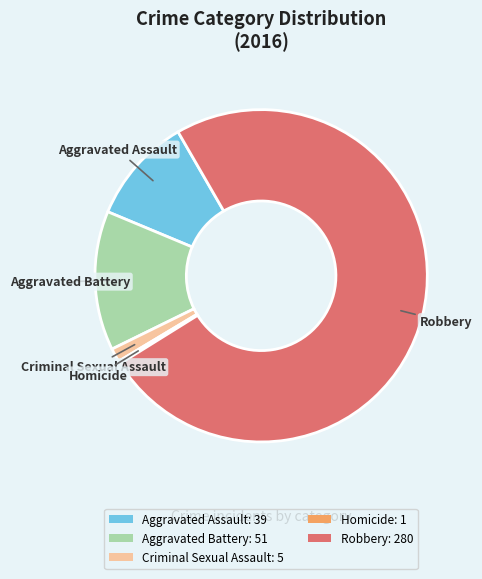

True or false: Criminal Sexual Assault accounts for 11% of the total.

False